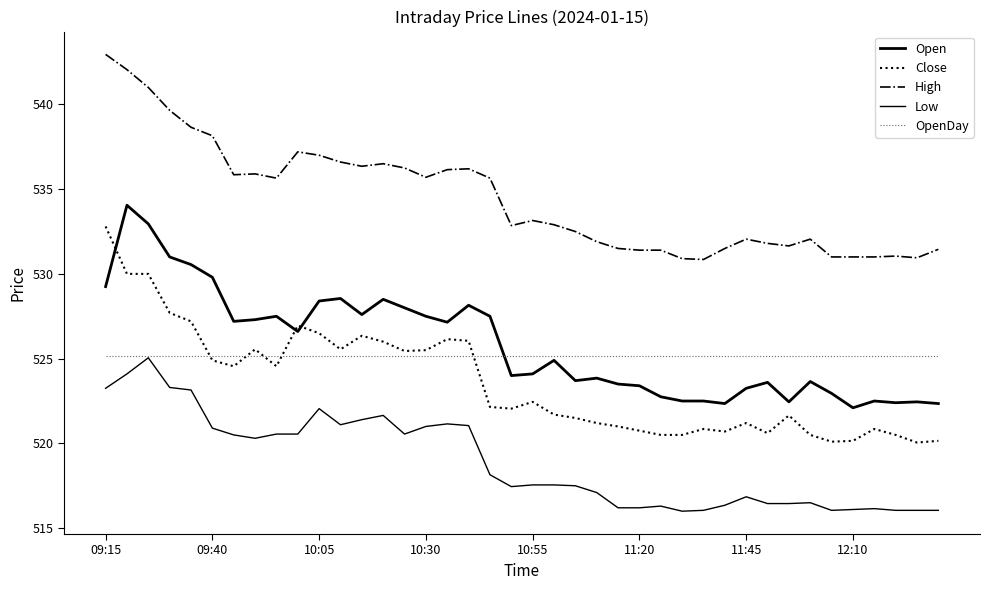

Which series has the widest spread of values?

Close